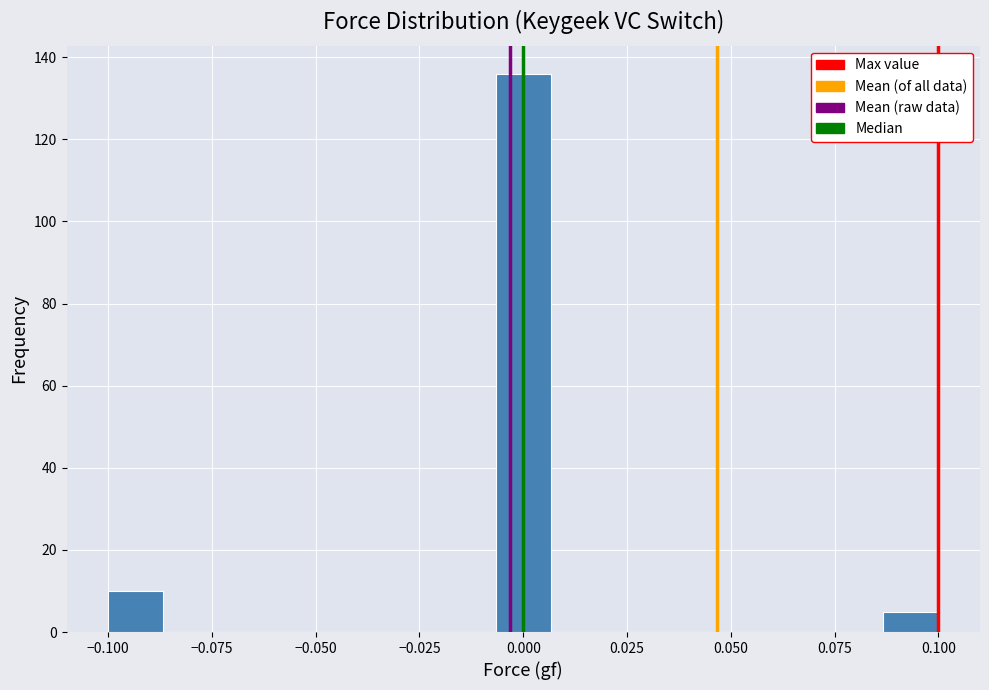

Read against the x-axis, roughly where is the centre of the tallest bar?

0.000